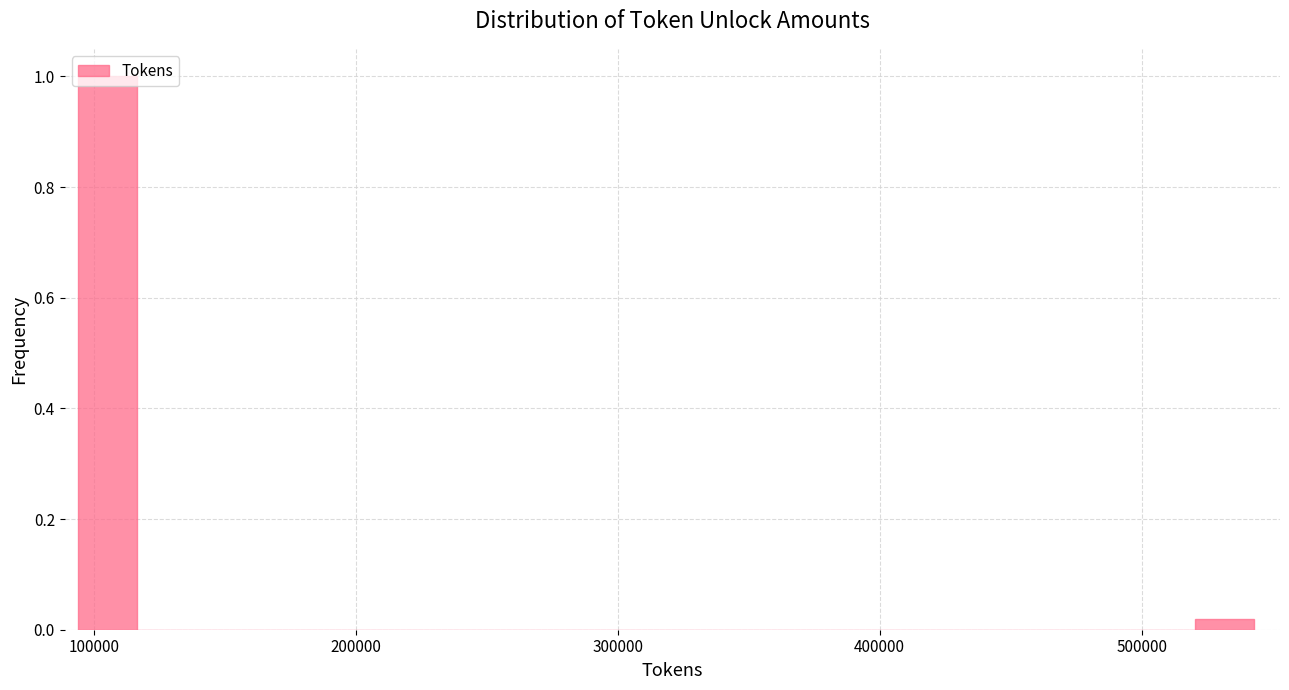

Read against the x-axis, roughly where is the centre of the tallest bar?

110000